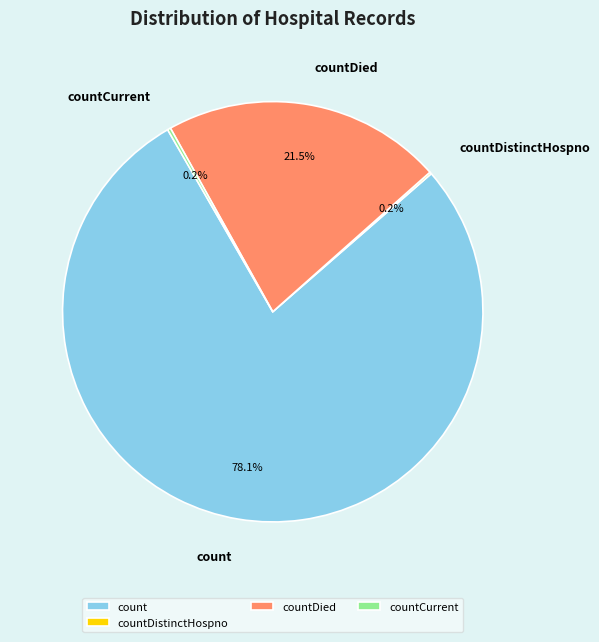

Is it true that countDied is 33% of the pie?

False